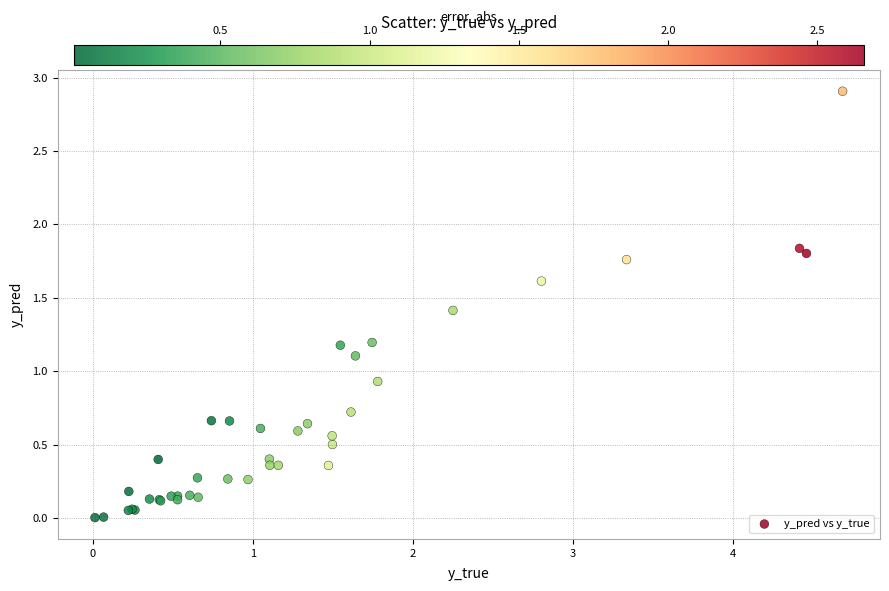

What Y value in the scatter plot is closest to 1?

0.9